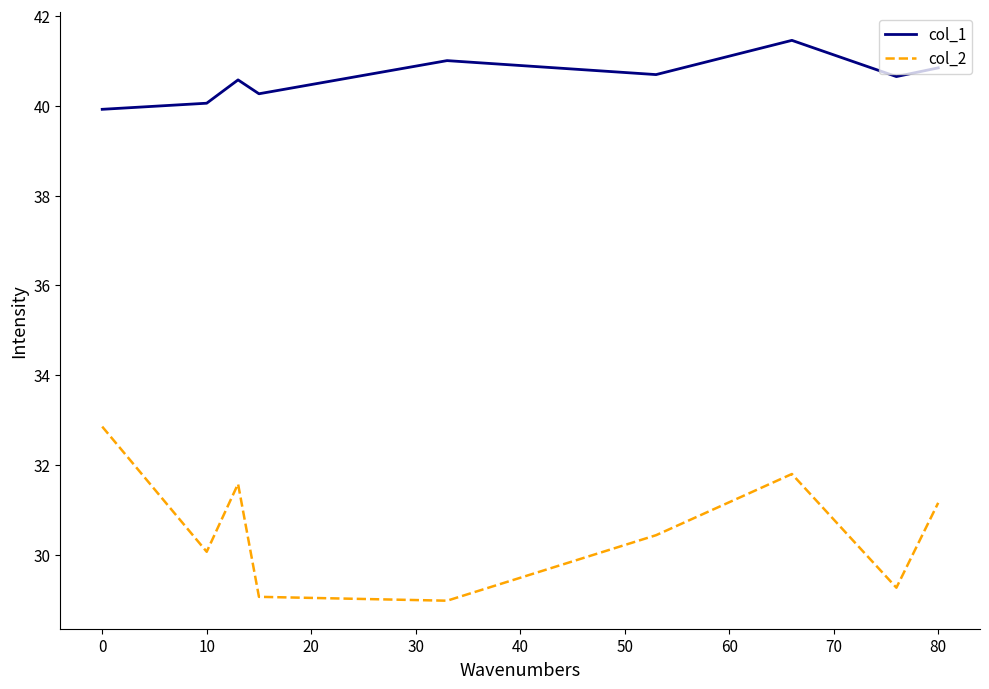

Rank the series by their maximum value, from highest to lowest.

col_1, col_2